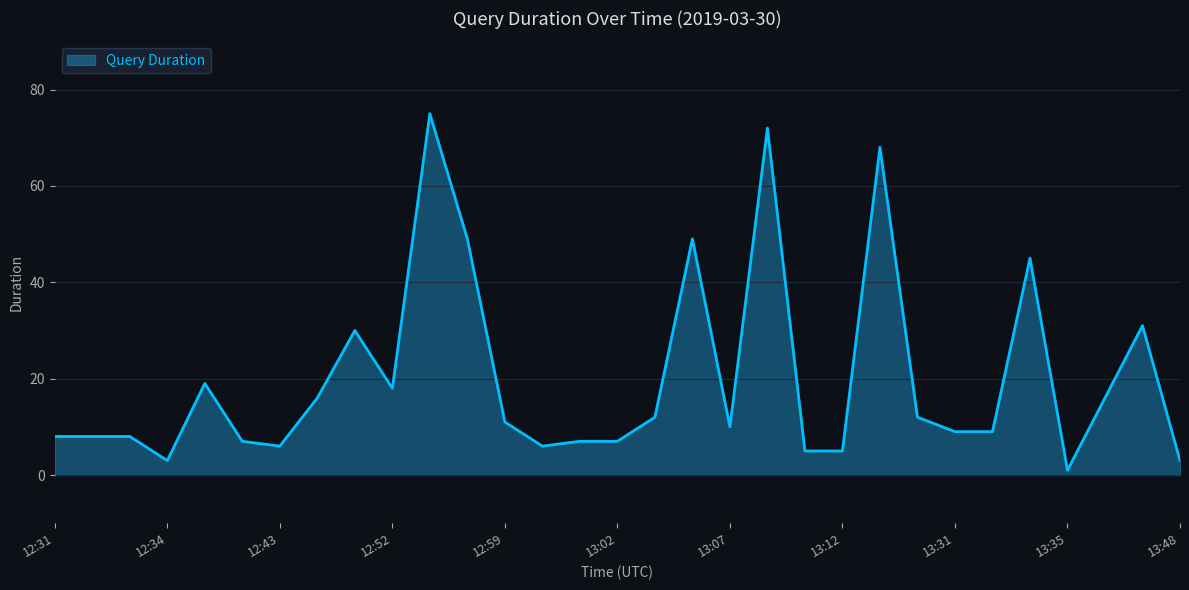

What is the difference between the maximum and minimum values?

74